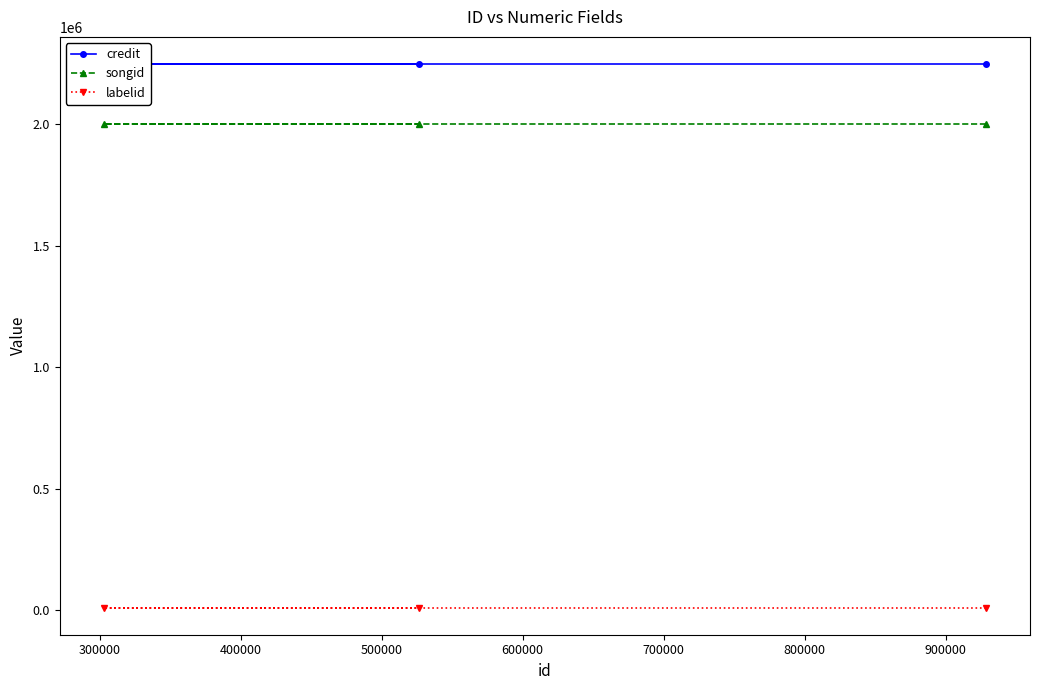

What are all the series names shown in the legend?

credit, songid, labelid